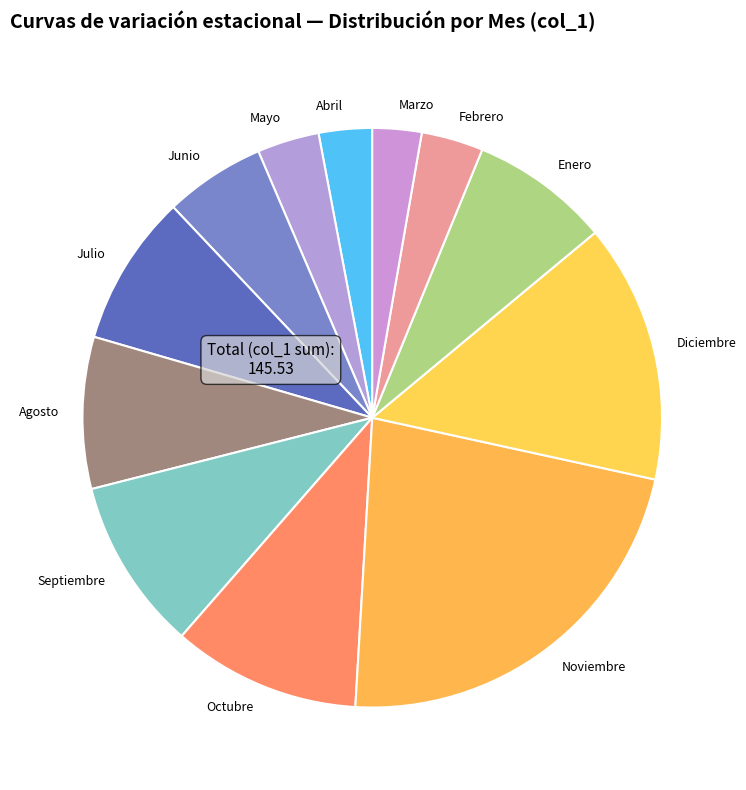

Which slice is the largest?

Noviembre